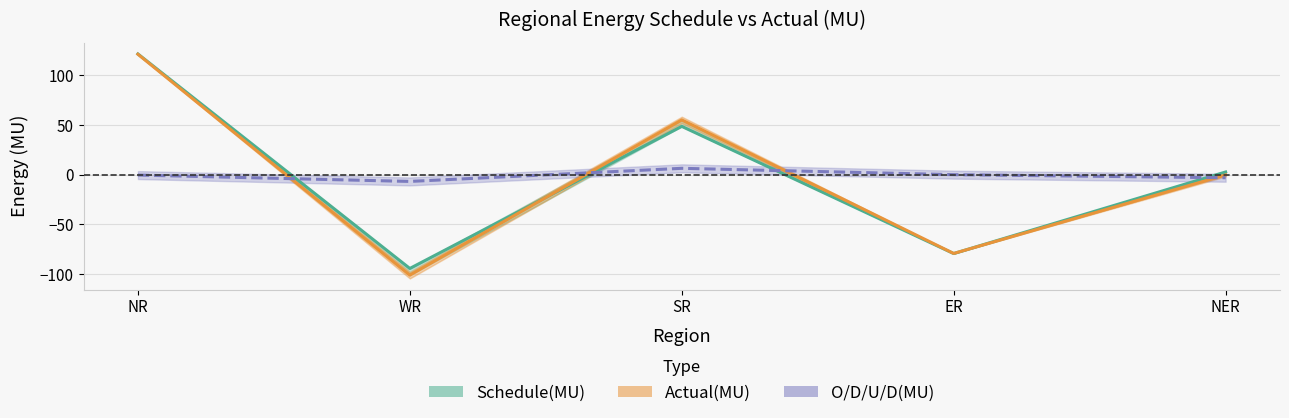

Reading left to right, list all the values displayed in this chart.

Schedule(MU): NR=121.6	WR=-94.3	SR=48.7	ER=-79.3	NER=2.8
Actual(MU): NR=121.3	WR=-101.0	SR=55.2	ER=-79.2	NER=-0.2
O/D/U/D(MU): NR=-0.3	WR=-6.7	SR=6.5	ER=0.1	NER=-3.0